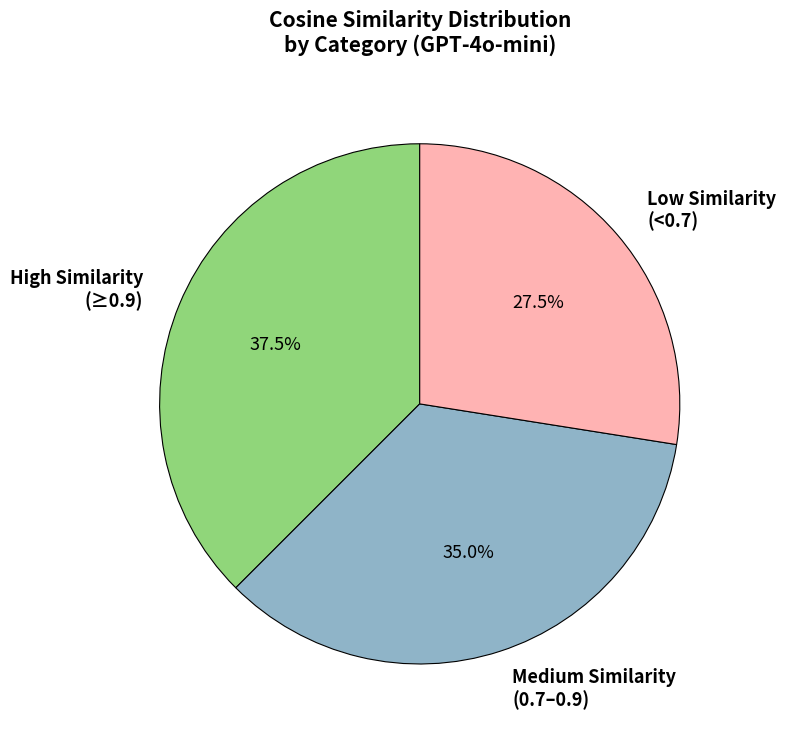

To the nearest percent, what is the difference between the largest and smallest slice percentages?

10%